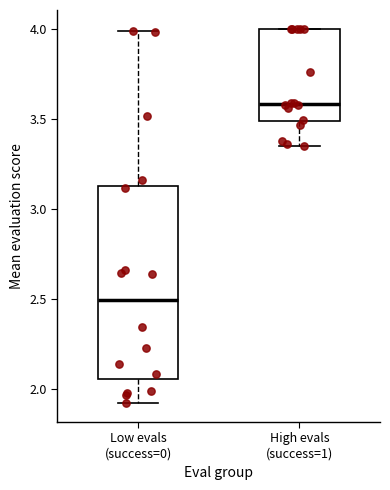

Which box is the tallest, from its lower edge to its upper edge?

Low evals (success=0)